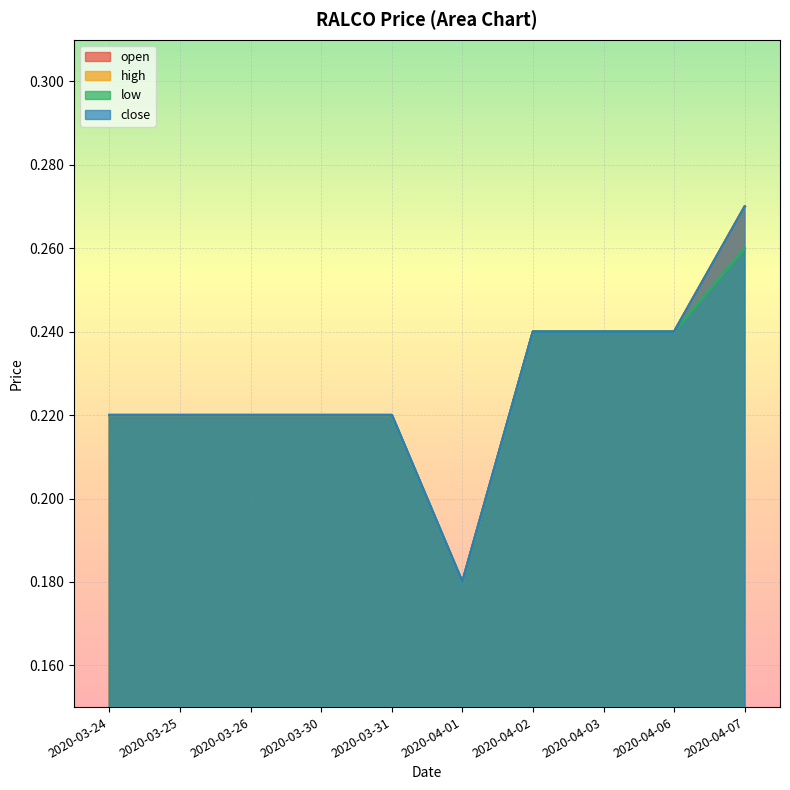

List the labels in order of low value, largest first.

2020-04-07, 2020-04-02, 2020-04-03, 2020-04-06, 2020-03-24, 2020-03-25, 2020-03-26, 2020-03-30, 2020-03-31, 2020-04-01